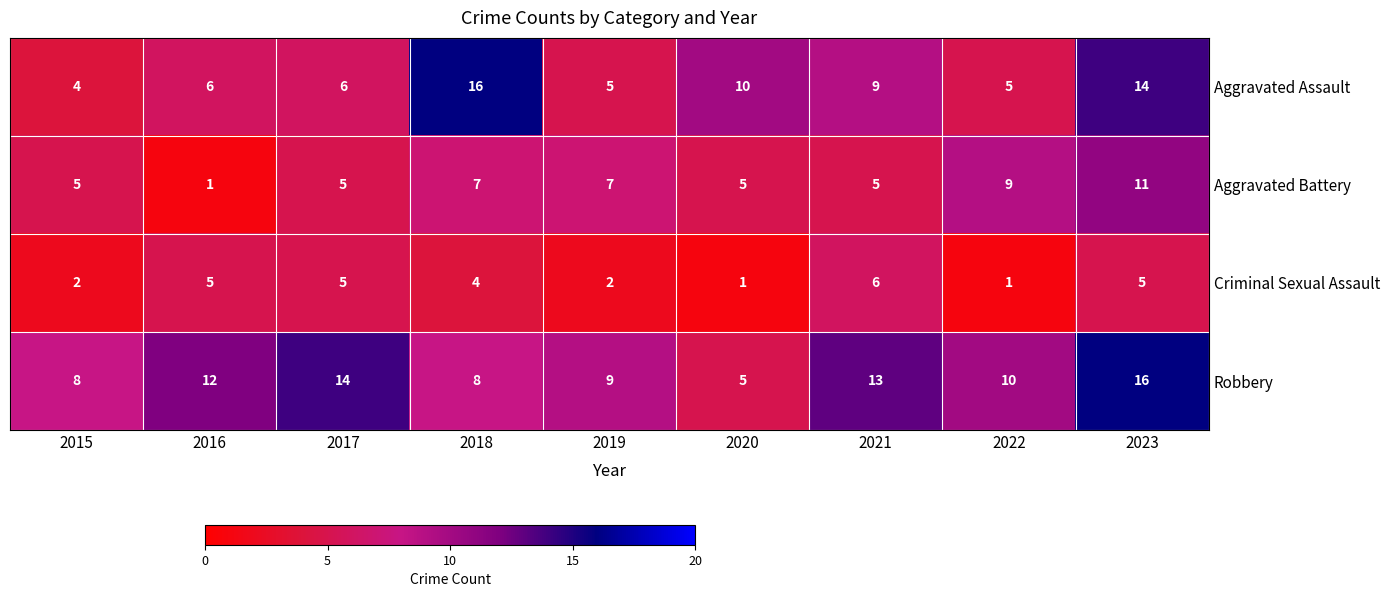

What is the maximum value for Aggravated Assault?

16